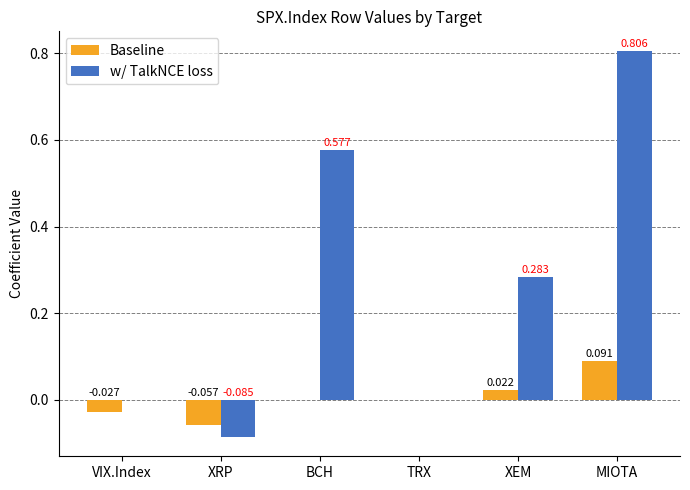

Which series changed the most between XRP and BCH?

w/ TalkNCE loss